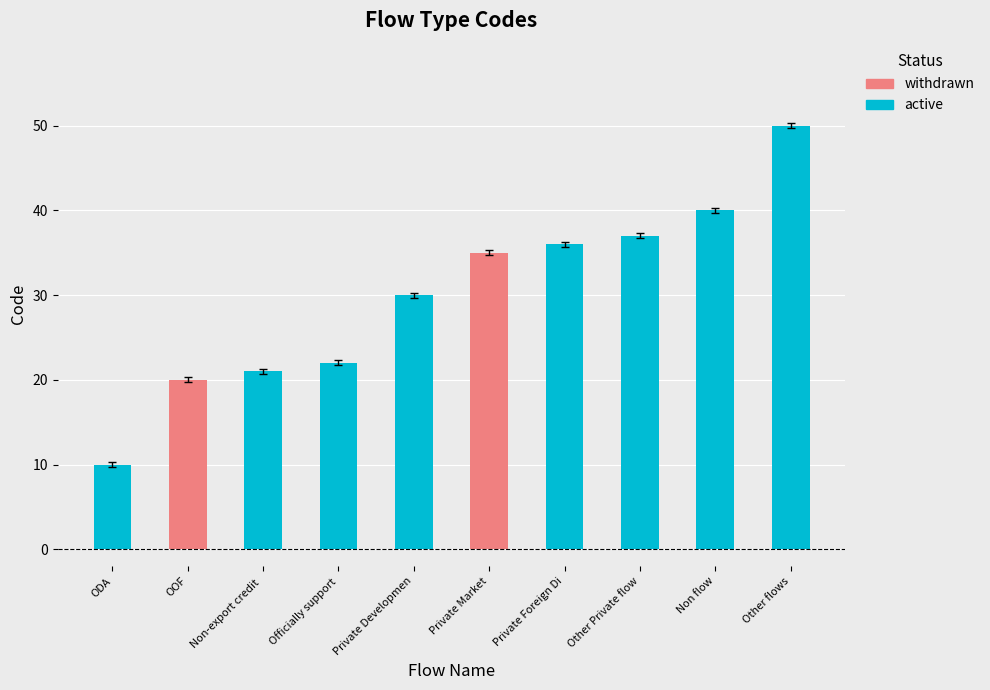

What is the value of the 3rd bar from the left?

21